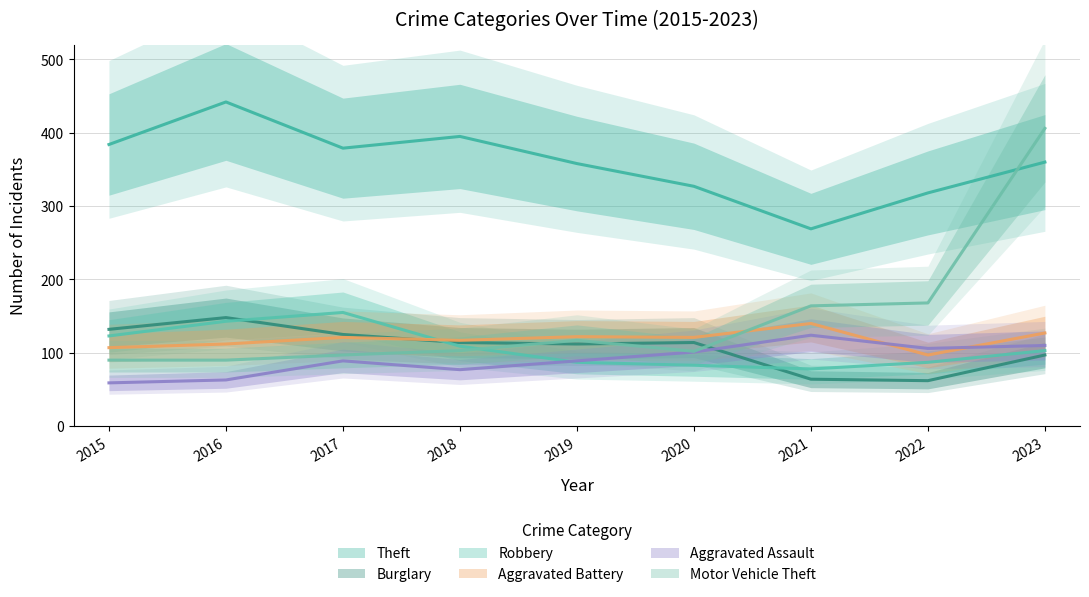

At 2019, list the series in order from smallest to largest.

Robbery, Aggravated Assault, Burglary, Motor Vehicle Theft, Aggravated Battery, Theft